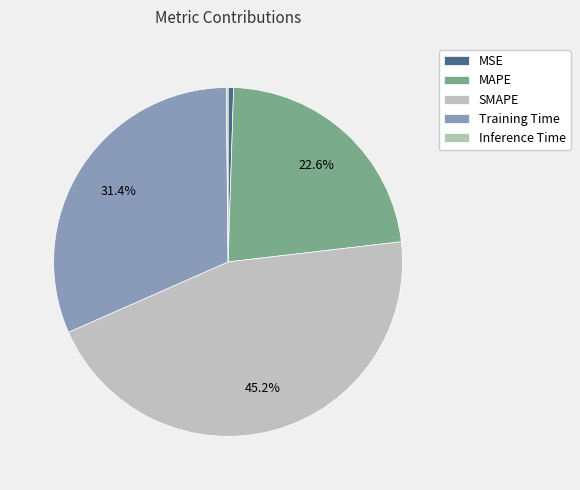

What is the change in value from SMAPE to Inference Time?

-2.0